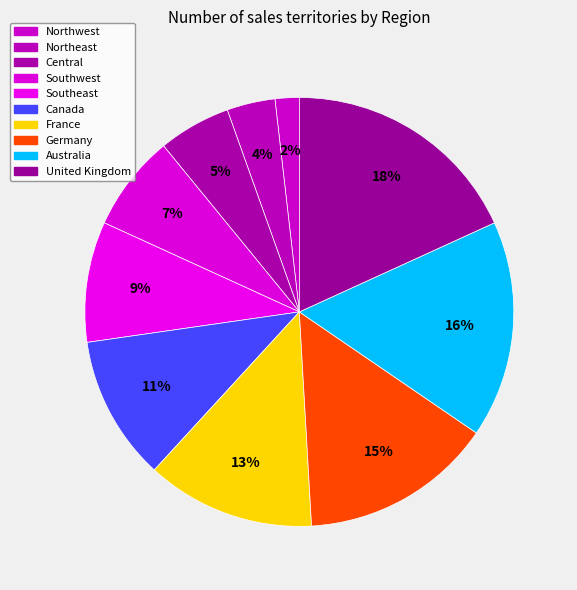

Approximately how many times larger is the value at France compared to Germany?

0.9